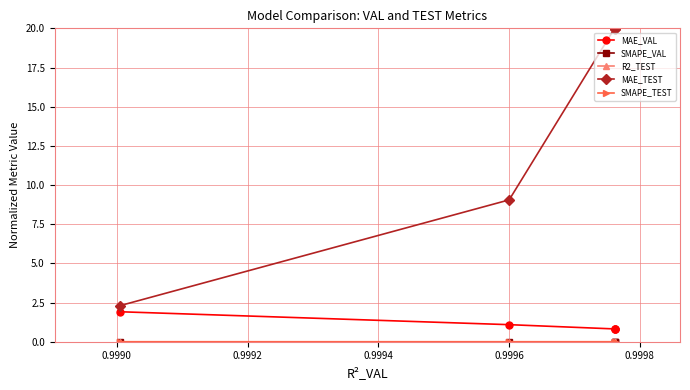

How many lines are shown in the chart?

5